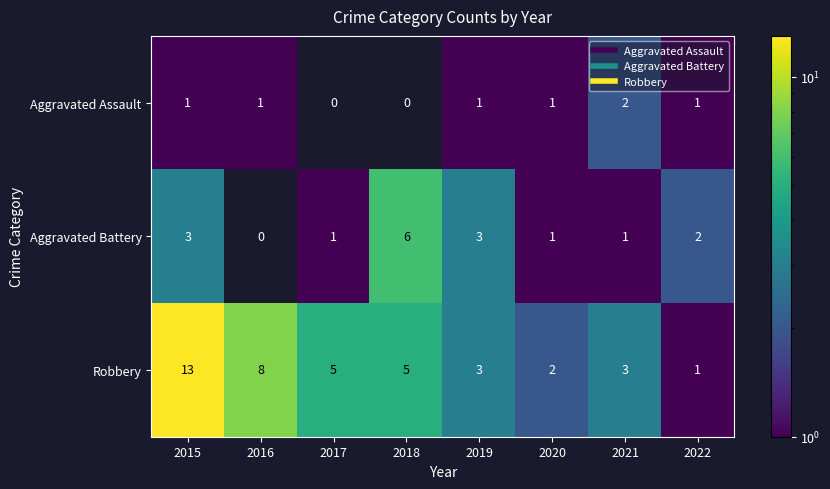

How many categories are shown in the chart?

8